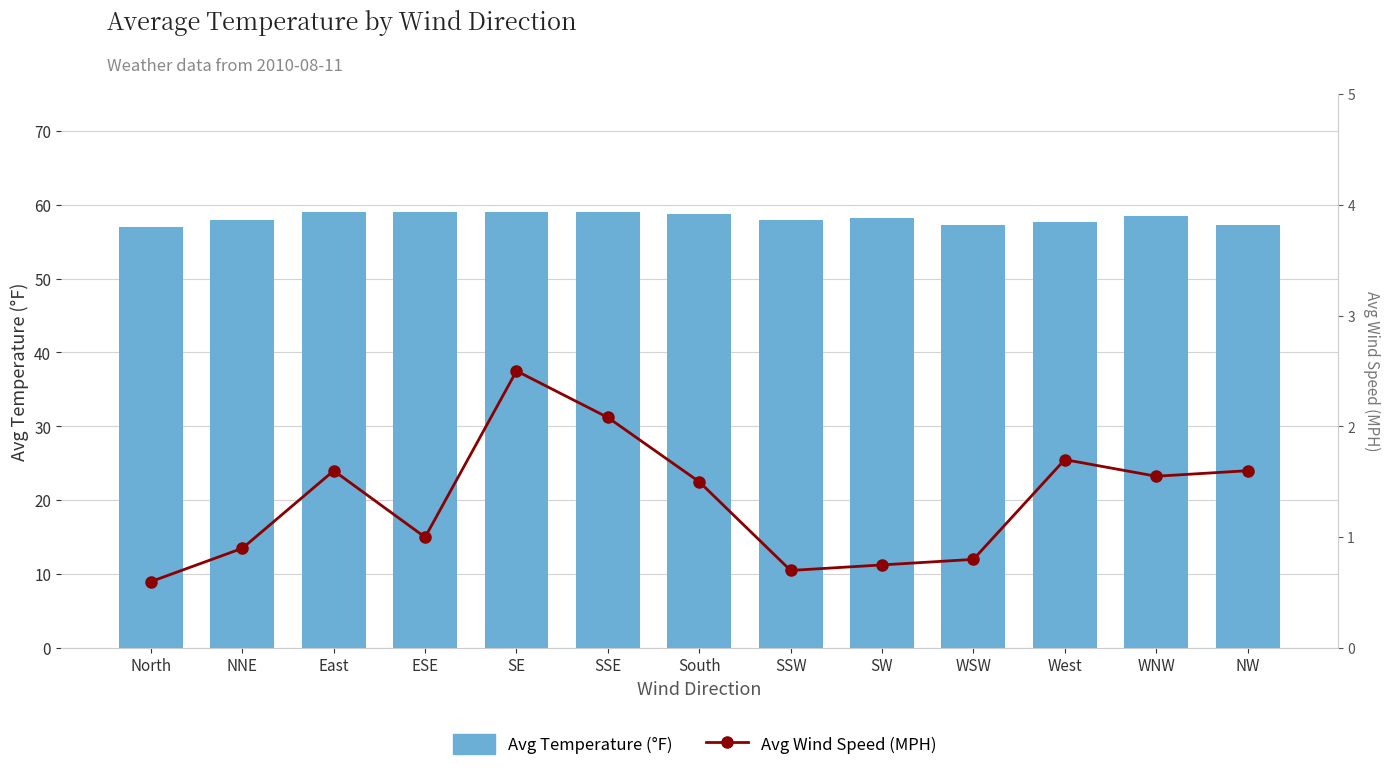

What is the maximum value shown in the chart?

59.0